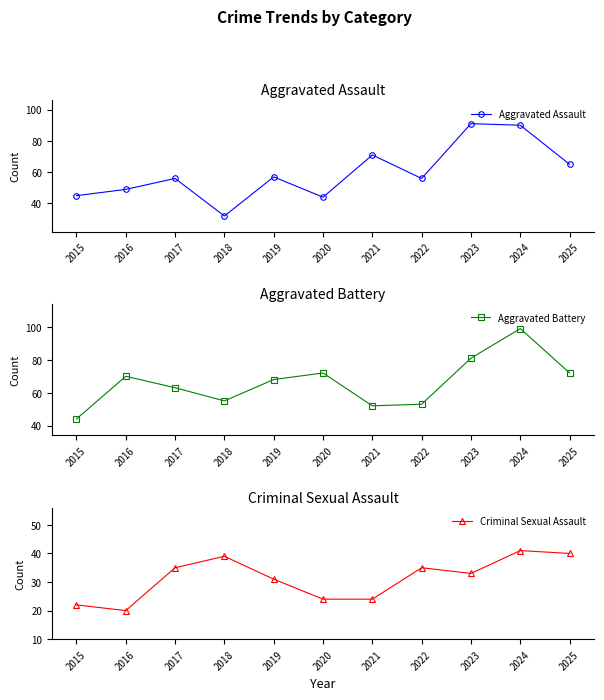

What is the difference between the maximum and minimum values in the Aggravated Battery series?

55